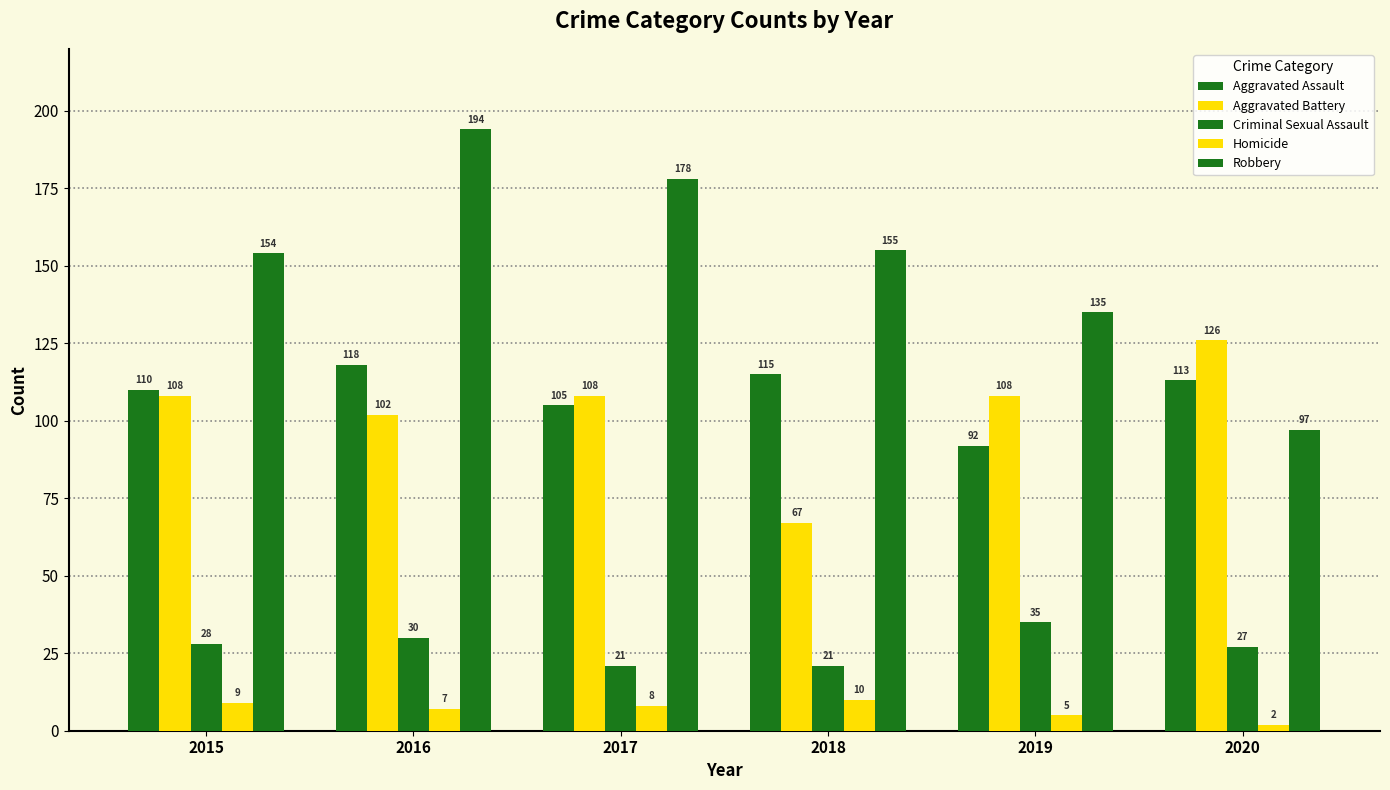

Count the Aggravated Battery values in the range 102 to 108.

4